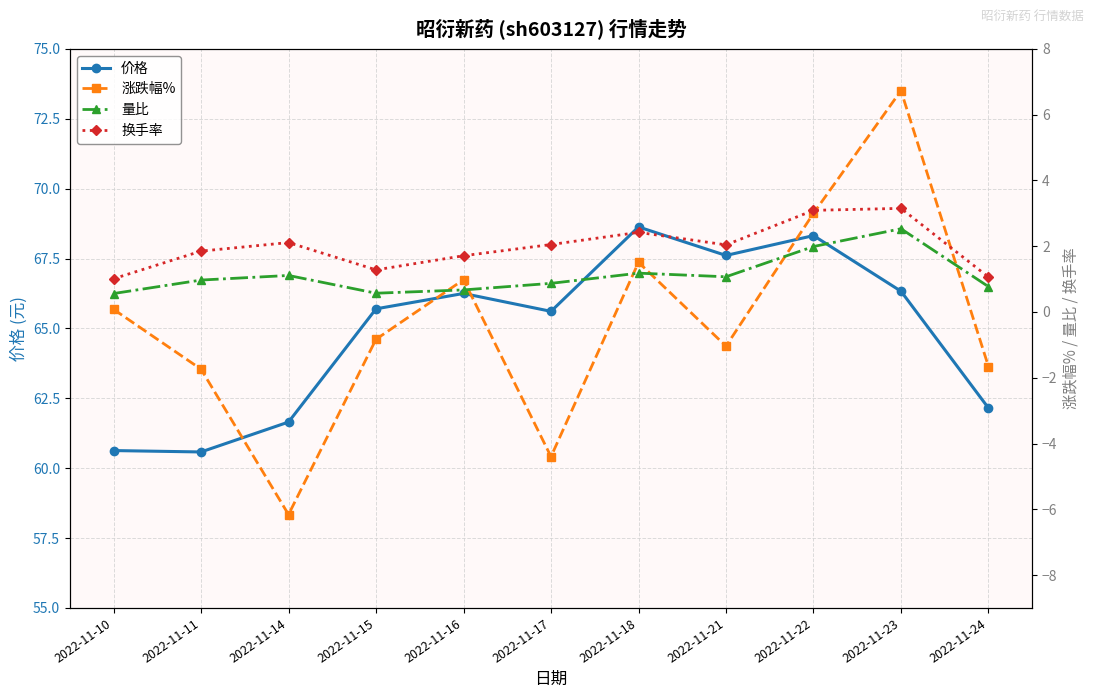

How many values in the 涨跌幅% series exceed 0?

5